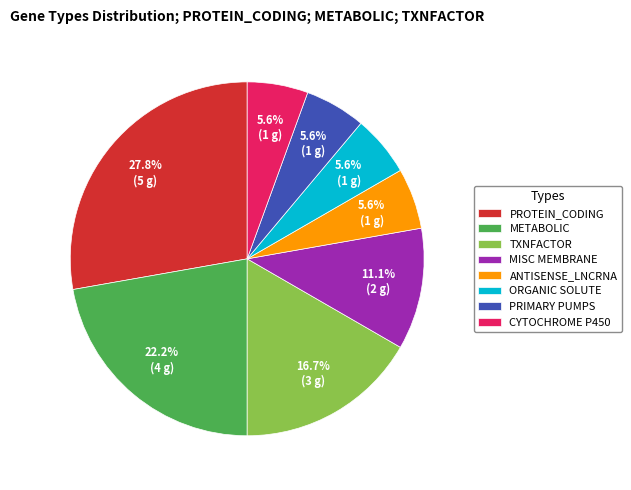

Which has a higher value, PROTEIN_CODING or TXNFACTOR?

PROTEIN_CODING